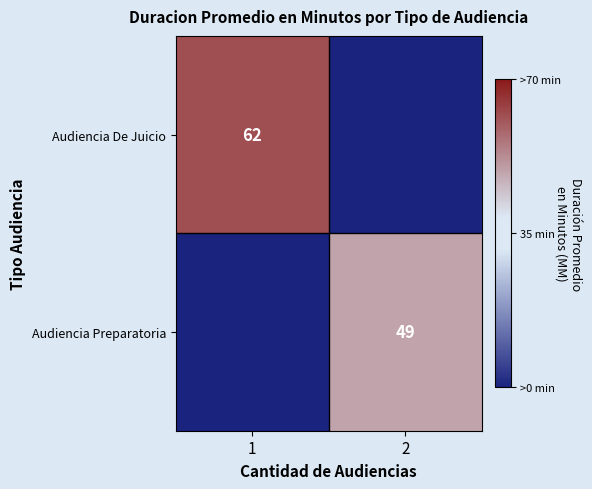

The value of Audiencia Preparatoria at 2 is 80. True or false?

False